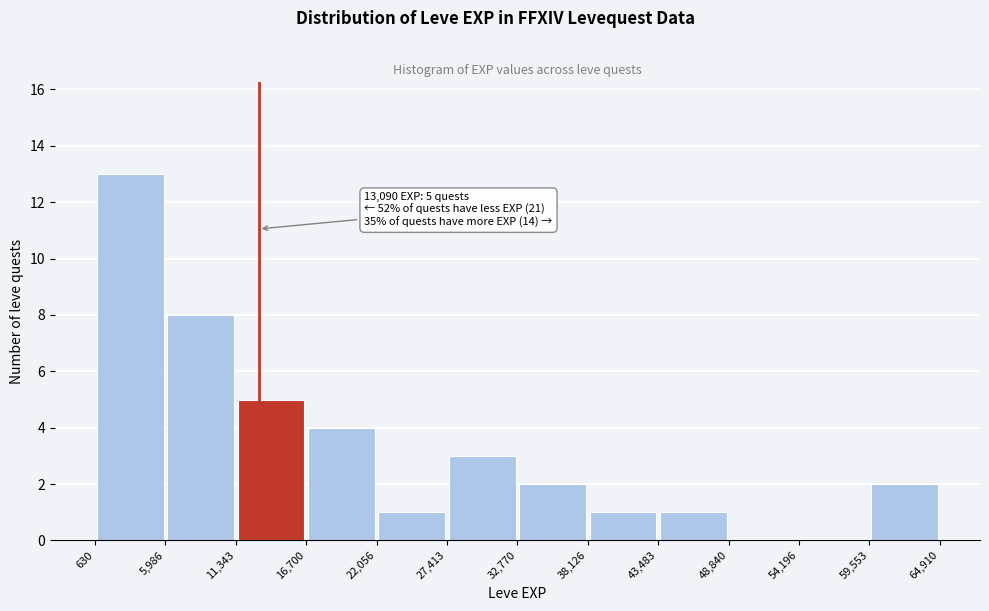

Over which range of the x-axis is the bar tallest?

630 to 5,986